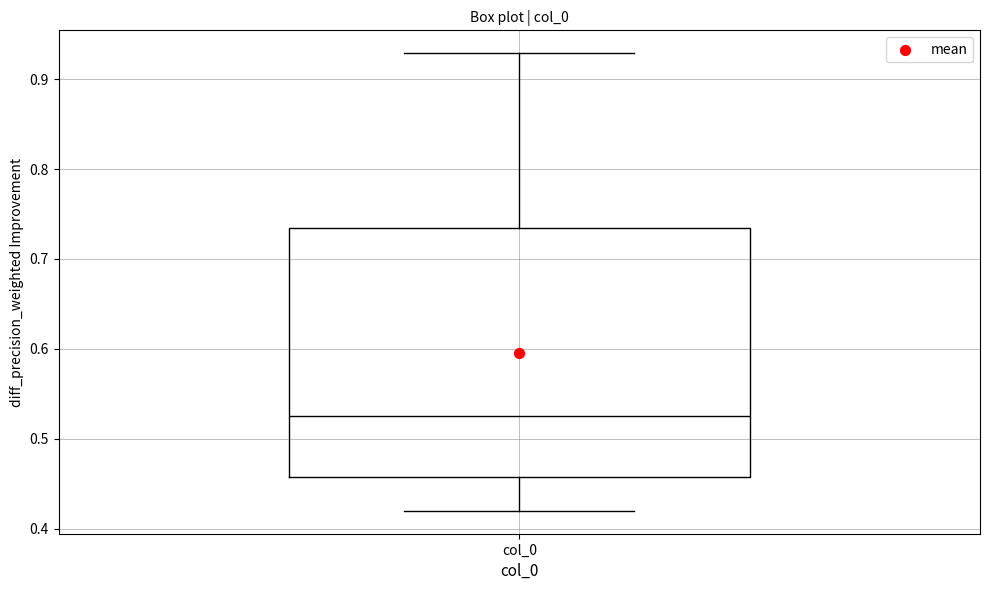

Where is the upper edge of the box for col_0 on the y-axis? The values are not printed on the chart, so give them approximately, as read against the axis.

0.73